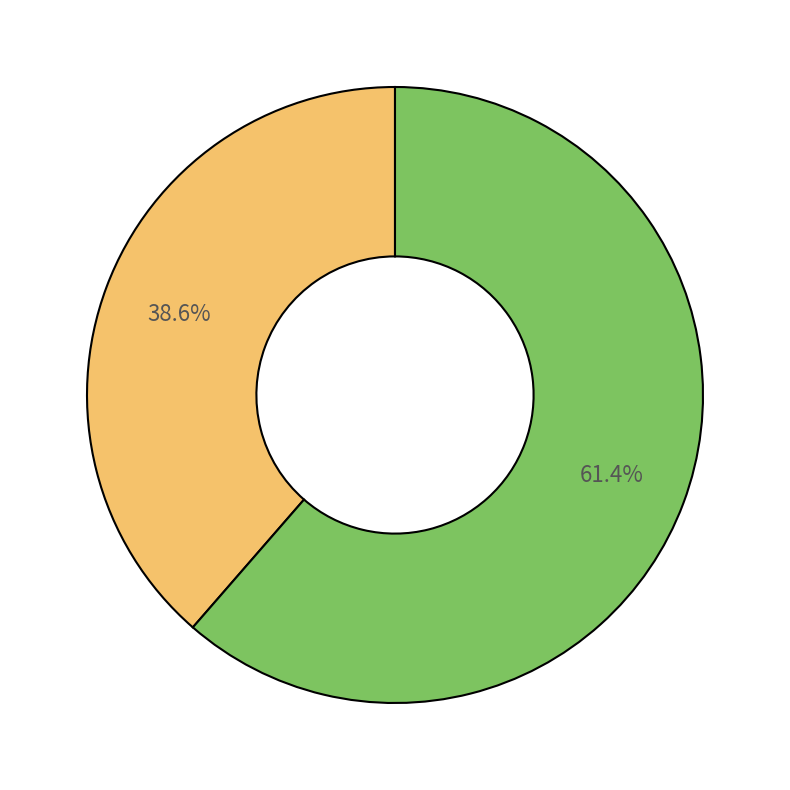

How many segments does this pie chart have?

2